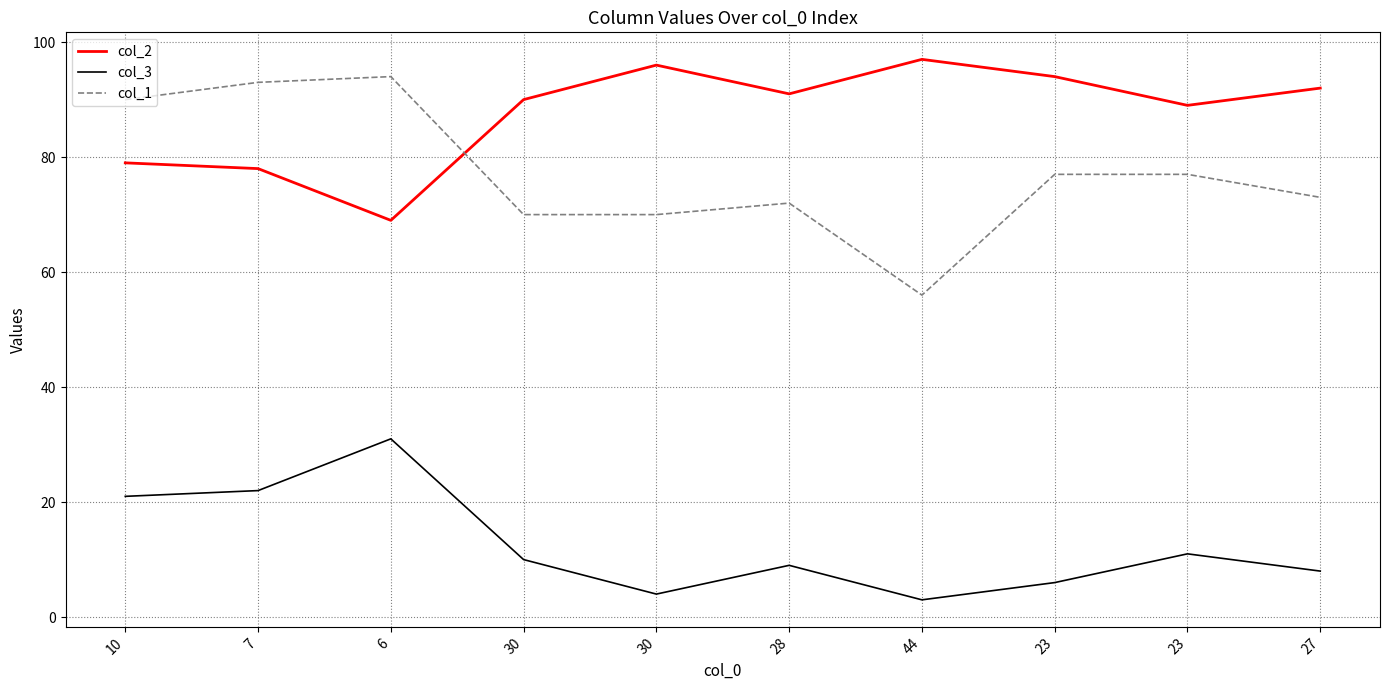

Reading left to right, list all the values displayed in this chart.

col_2: 79	78	69	90	96	91	97	94	89	92
col_3: 21	22	31	10	4	9	3	6	11	8
col_1: 90	93	94	70	70	72	56	77	77	73